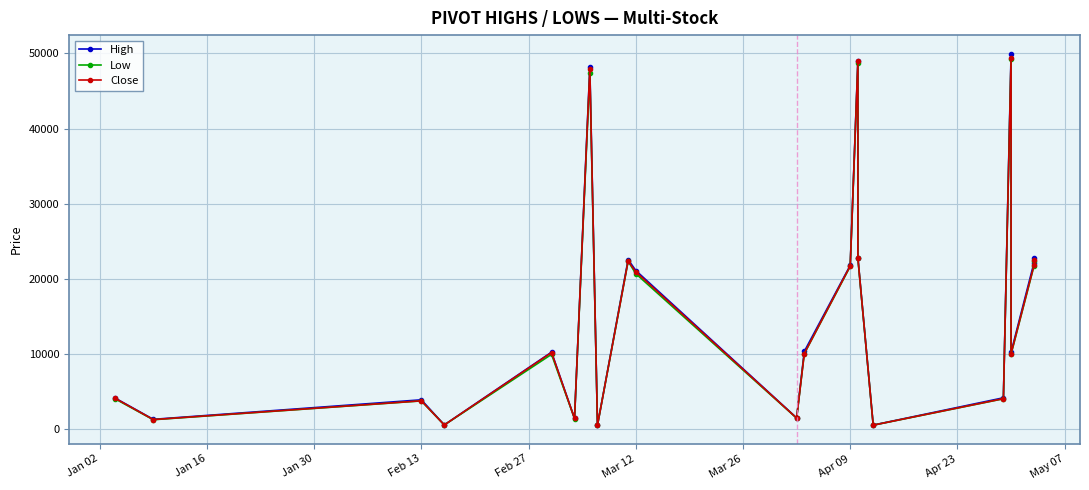

Rank the series by their average value, from highest to lowest.

High, Close, Low